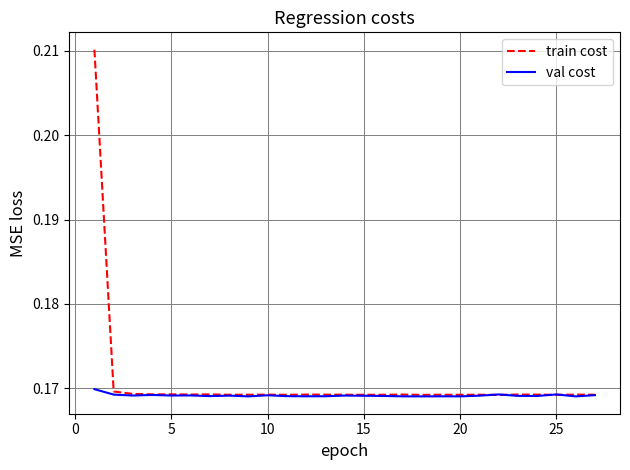

Which series has the largest total across all categories?

train cost